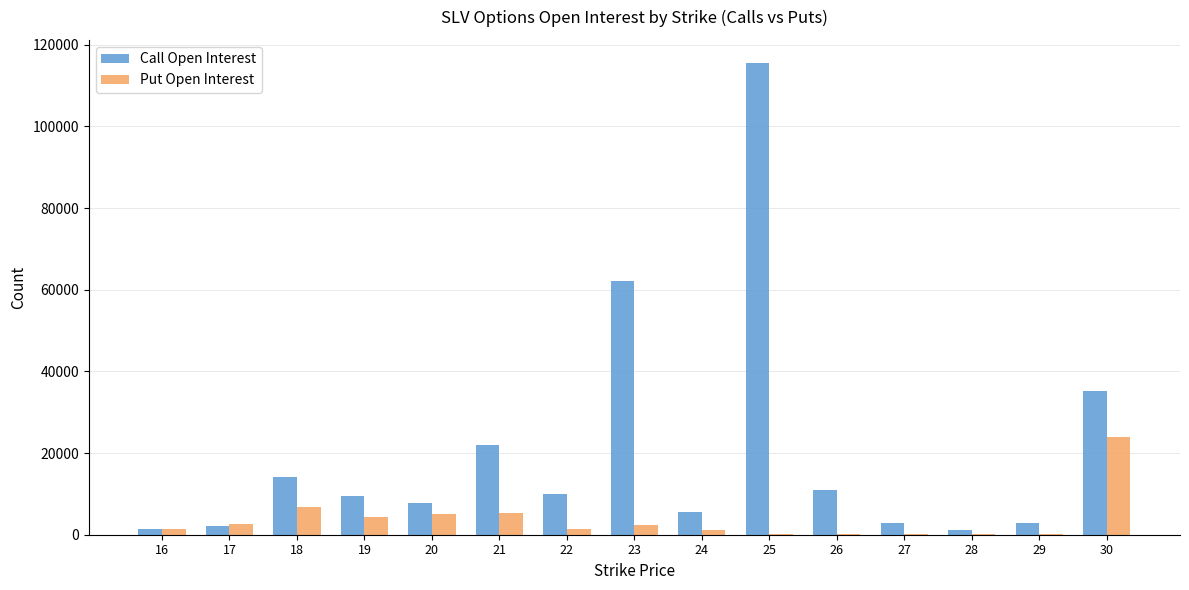

Between 26 and 28, which series saw the biggest shift?

Call Open Interest